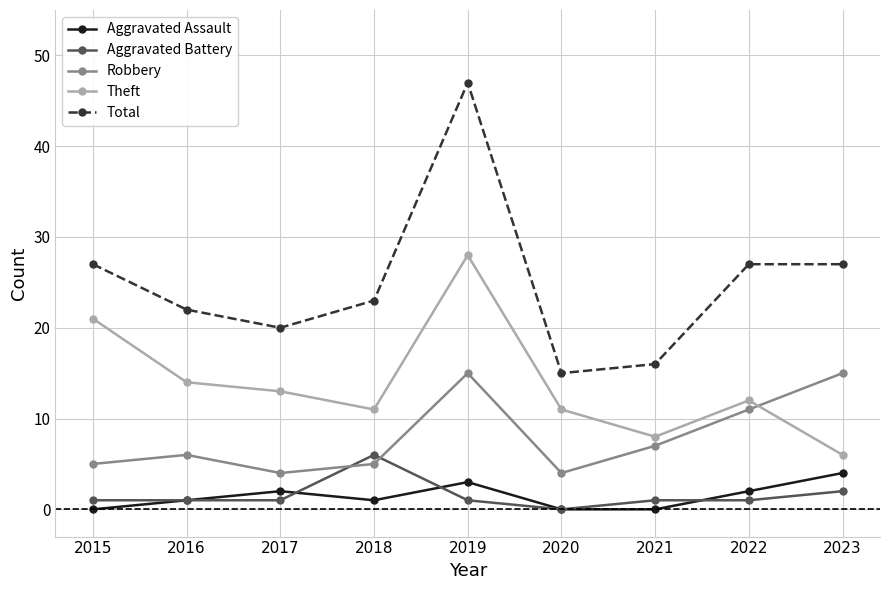

The value of Theft at 2021 is 8. True or false?

True